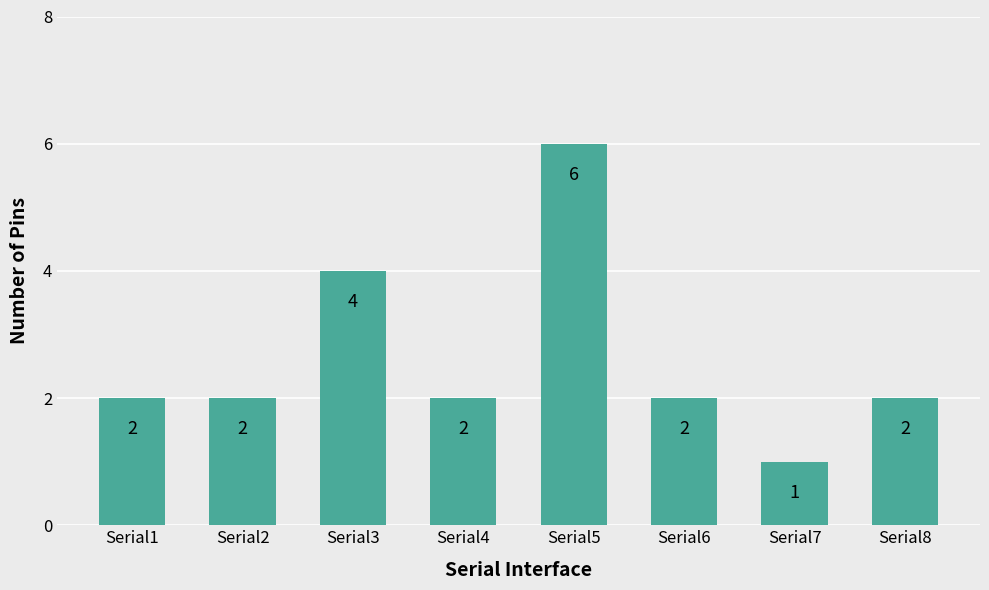

Reading left to right, extract all data points from this chart.

2	2	4	2	6	2	1	2